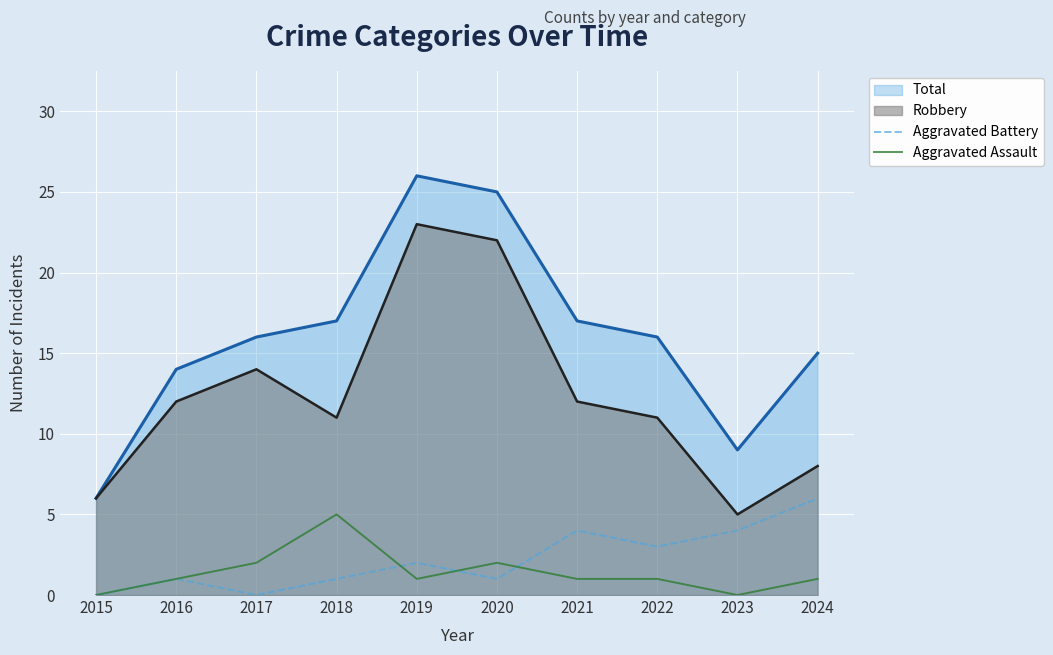

Where is Aggravated Battery nearest to the value 3?

2022